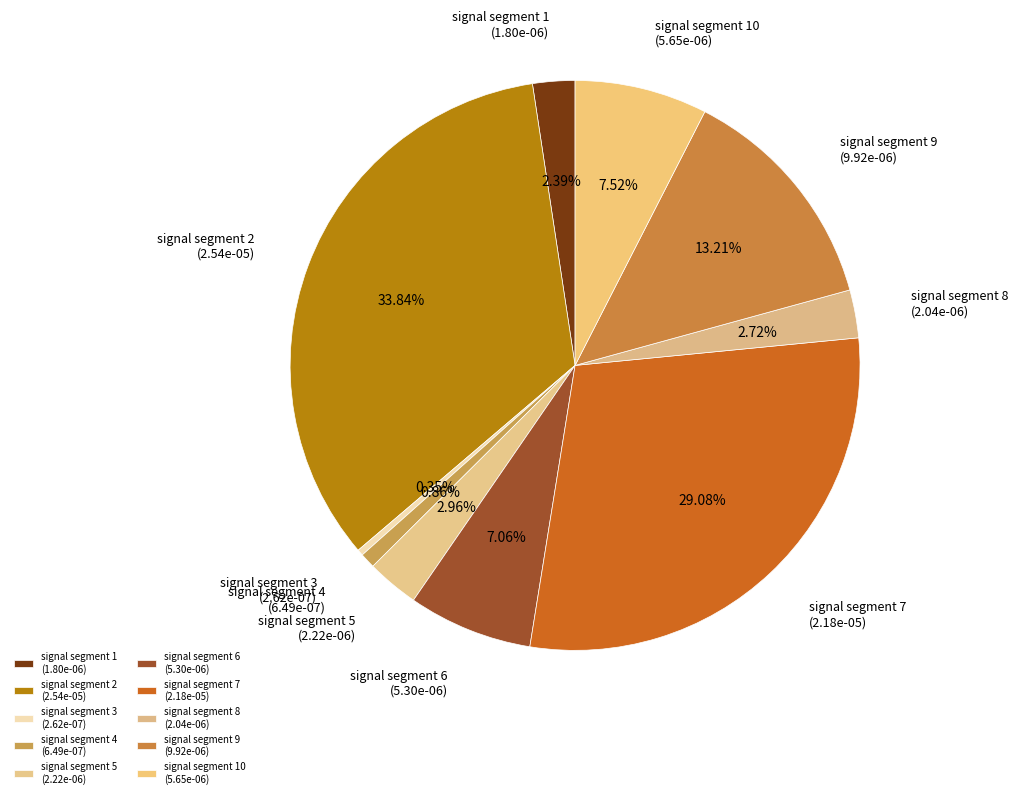

How many segments does this pie chart have?

10